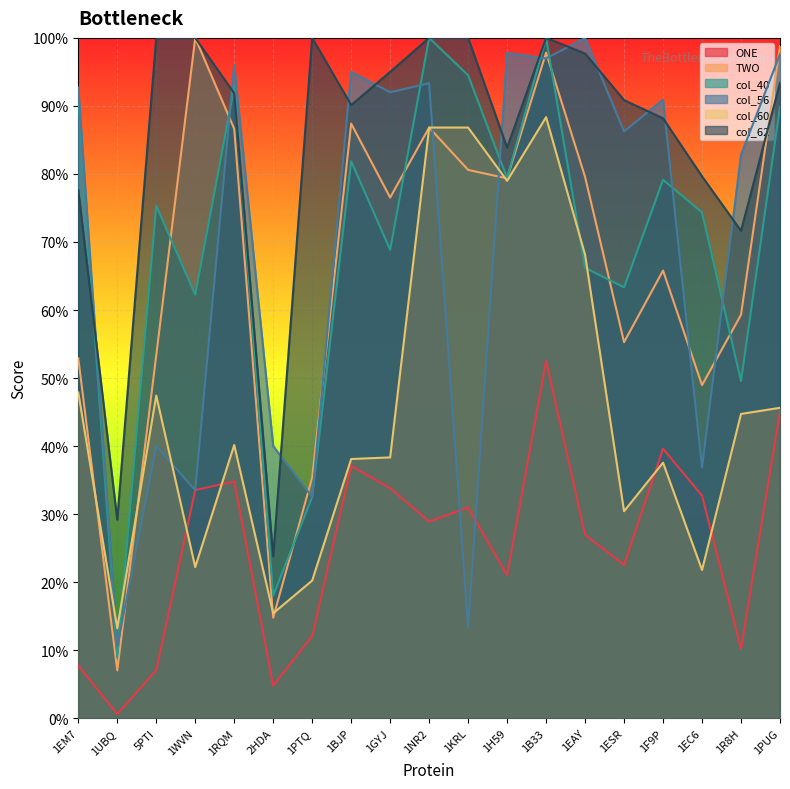

The value of col_60 at 5PTI is 0.3. True or false?

False